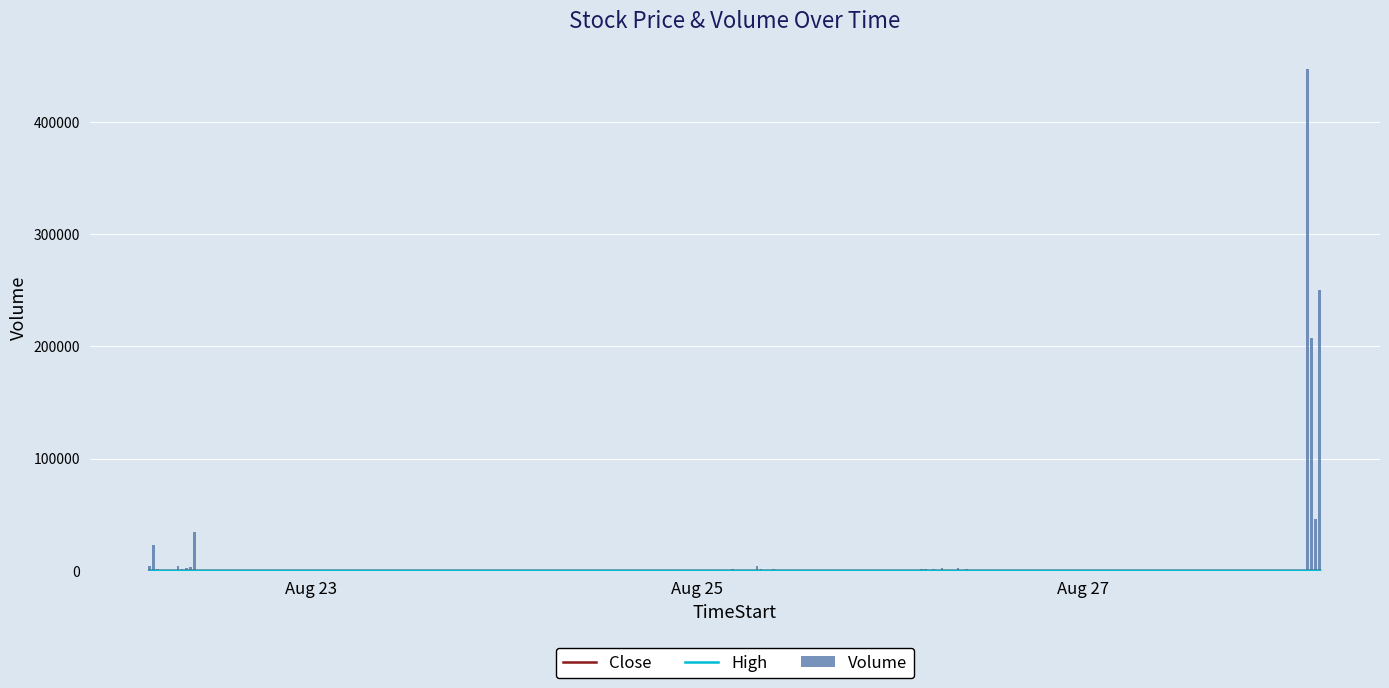

What is the value of the High bar at the 12th from the left?

29.2